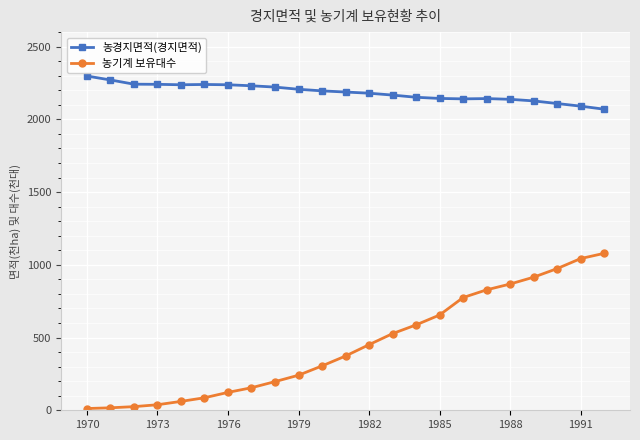

List the series in order of their peak value, highest first.

농경지면적(경지면적), 농기계 보유대수